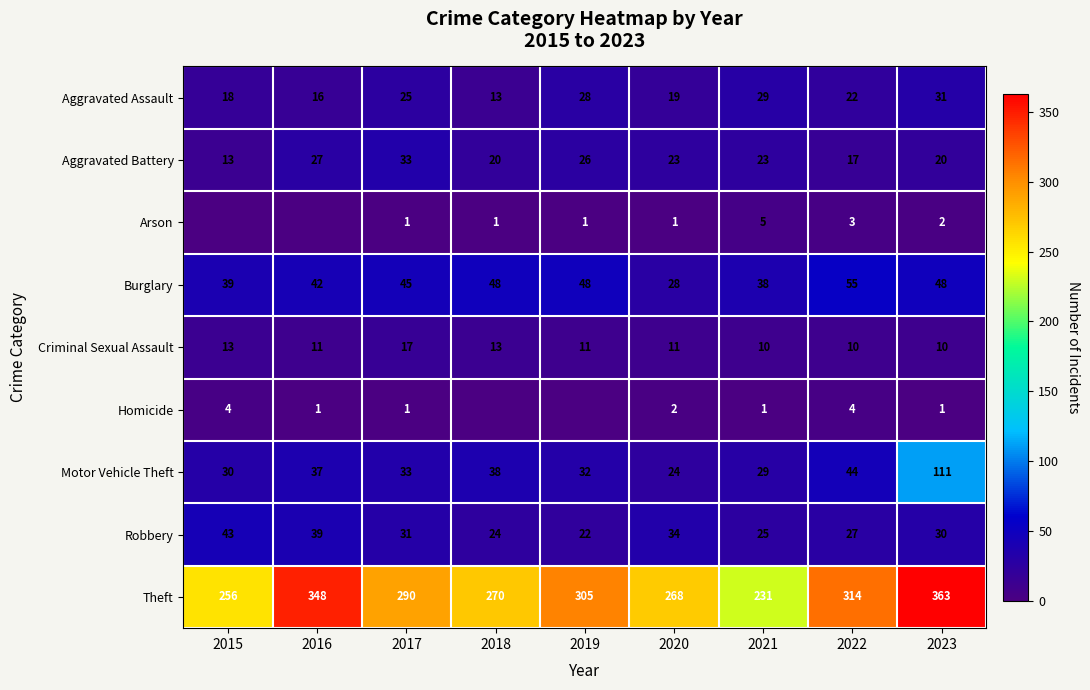

What is the difference between the maximum and minimum values in the Robbery series?

21